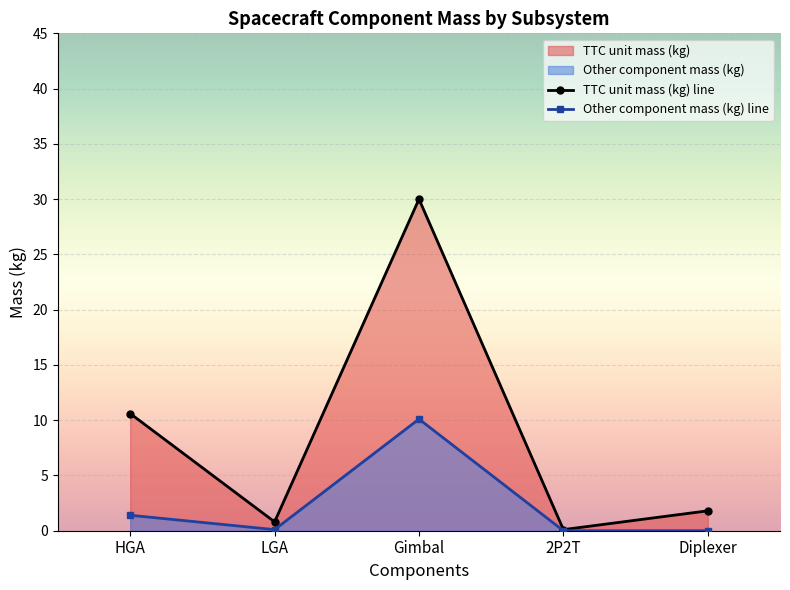

Does the chart display data point markers on the line(s)?

Yes